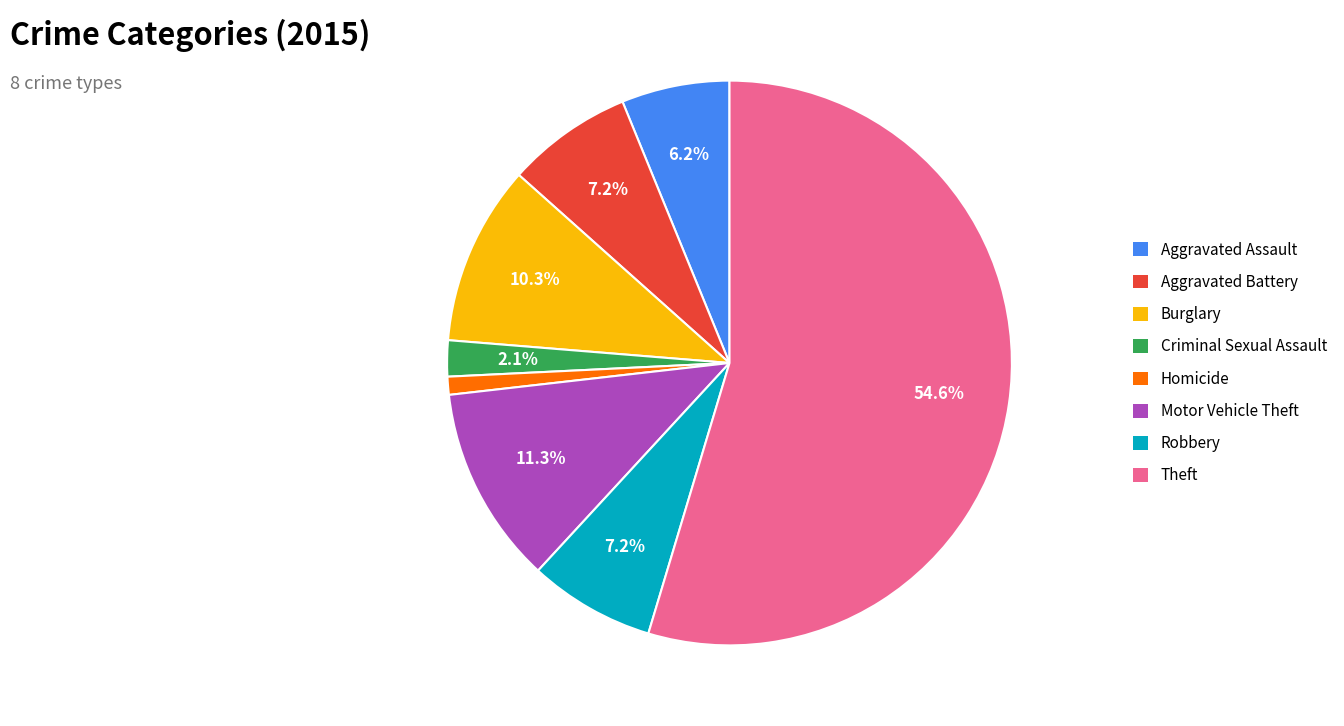

How many segments does this pie chart have?

8